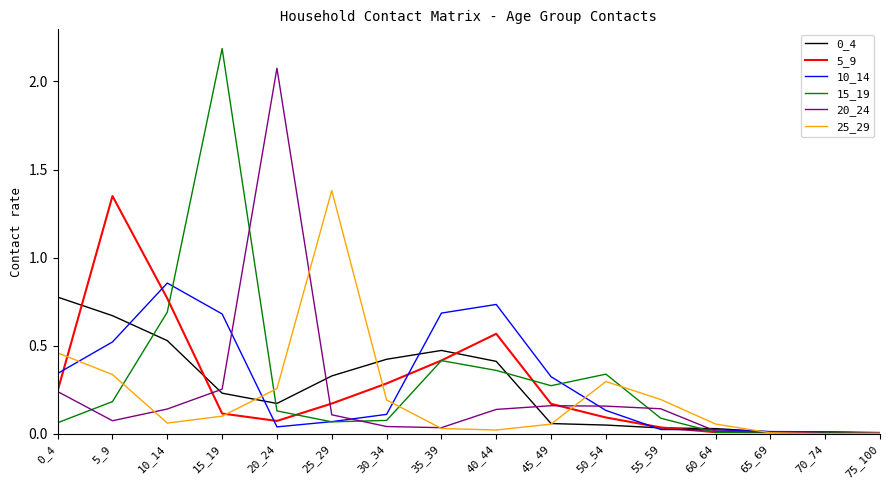

Which series has the largest range (max minus min)?

15_19